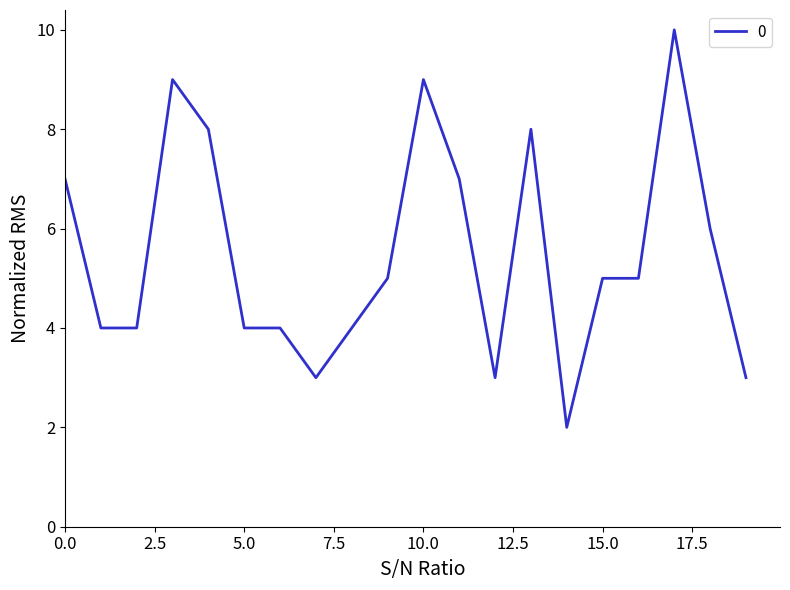

What is the greatest value displayed?

10